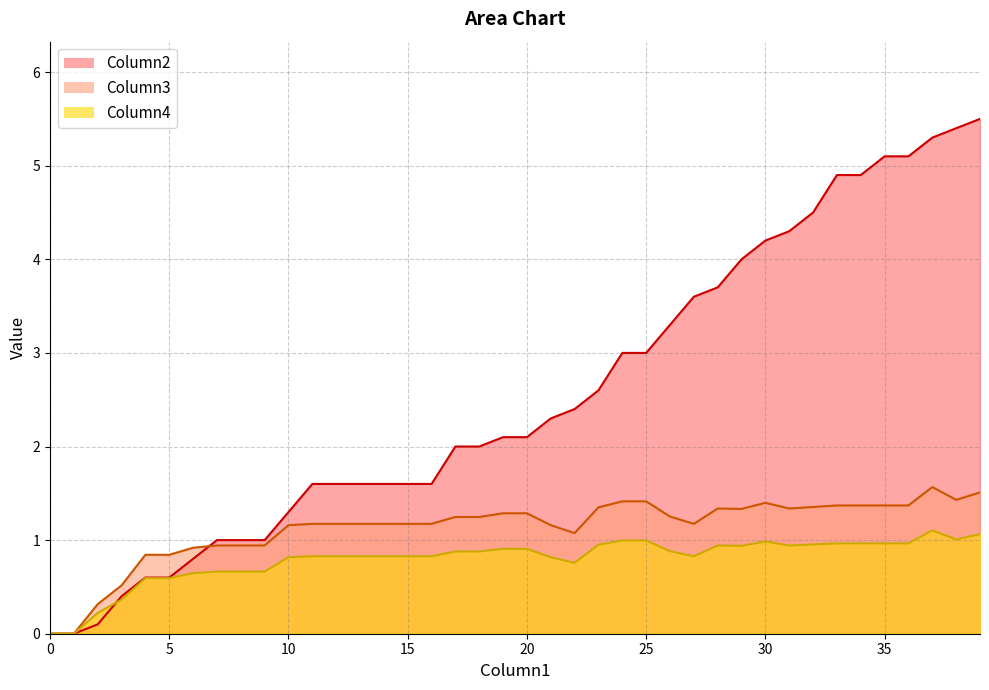

Which has a higher value, 15 or 25?

25